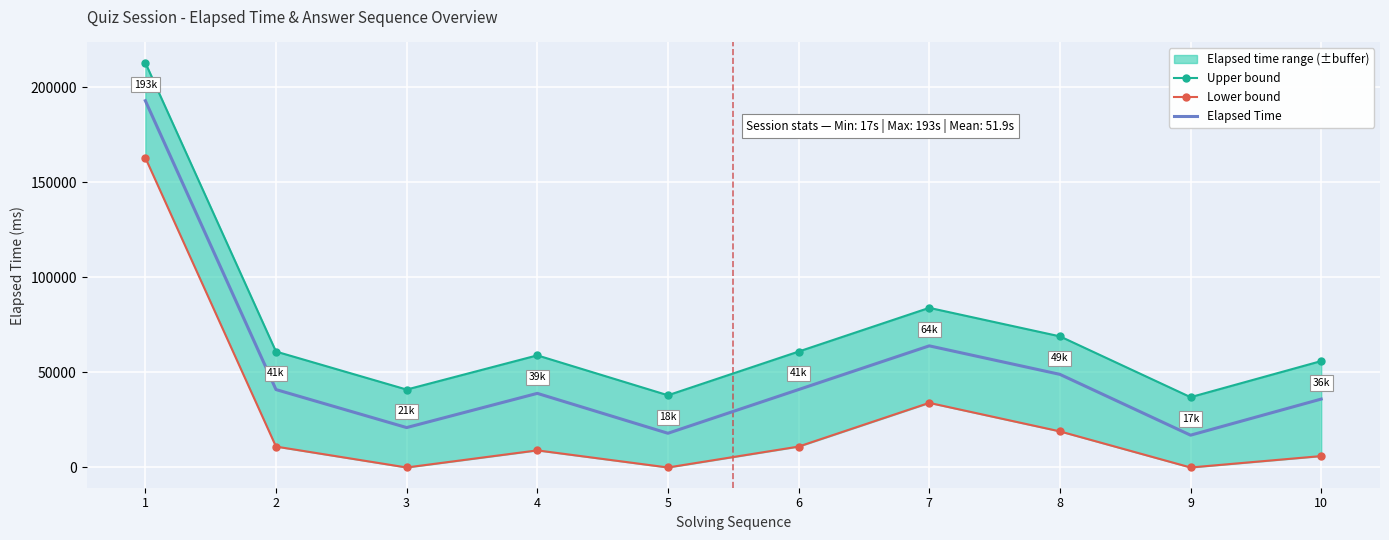

True or false: Elapsed Time and Lower bound intersect in this chart.

False